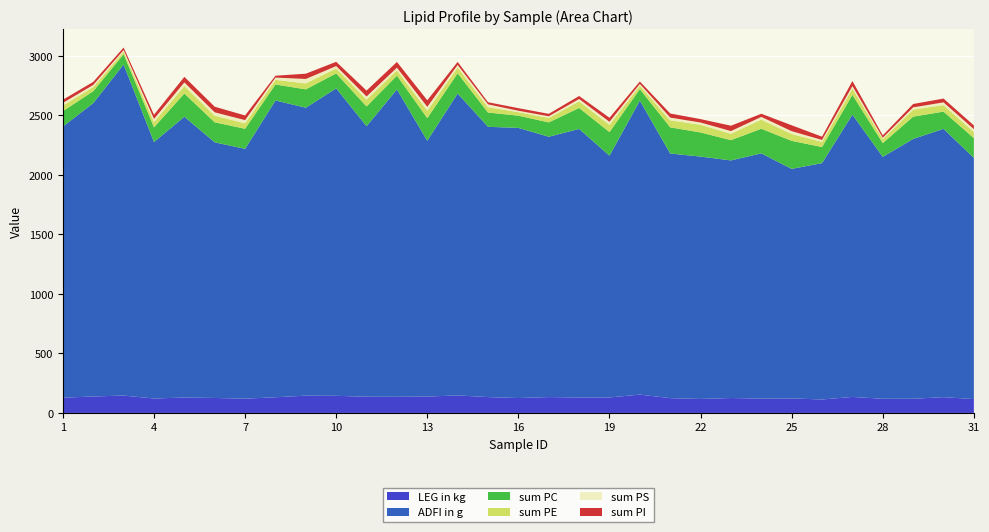

Reading left to right, list all the values displayed in this chart.

LEG in kg: 1=127.9	2=138.2	3=145.9	4=121.2	5=129.4	6=125.8	7=119.7	8=131.9	9=145.1	10=143.7	11=136.2	12=135.6	13=137.4	14=147.3	15=133.1	16=125.1	17=133.3	18=129.9	19=130.2	20=153.9	21=124.3	22=117.3	23=125.3	24=120.5	25=122.1	26=113.0	27=134.4	28=118.9	29=119.1	30=132.4	31=116.3
ADFI in g: 1=2277.4	2=2464.0	3=2780.7	4=2154.2	5=2358.3	6=2147.0	7=2098.4	8=2492.5	9=2418.5	10=2582.3	11=2272.1	12=2581.3	13=2148.8	14=2535.6	15=2270.1	16=2269.0	17=2186.5	18=2255.5	19=2030.6	20=2469.2	21=2054.5	22=2035.7	23=1995.7	24=2059.7	25=1927.8	26=1985.5	27=2371.2	28=2031.8	29=2182.3	30=2253.9	31=2025.7
sum PC: 1=129.3	2=100.3	3=86.5	4=123.5	5=194.8	6=168.0	7=168.8	8=134.2	9=154.3	10=125.6	11=165.7	12=116.3	13=189.8	14=169.6	15=119.9	16=102.7	17=120.3	18=176.0	19=198.2	20=96.2	21=219.8	22=202.7	23=170.1	24=206.6	25=235.4	26=134.6	27=165.5	28=115.4	29=187.2	30=144.5	31=166.3
sum PE: 1=47.2	2=34.8	3=22.4	4=44.7	5=62.7	6=56.4	7=45.2	8=39.0	9=49.8	10=42.3	11=57.8	12=44.7	13=62.7	14=49.0	15=44.9	16=29.3	17=37.5	18=55.5	19=61.2	20=29.3	21=58.8	22=64.7	23=53.3	24=76.6	25=57.5	26=43.1	27=53.6	28=33.8	29=59.0	30=54.5	31=51.9
sum PS: 1=22.0	2=17.5	3=12.9	4=25.6	5=30.8	6=27.6	7=27.2	8=19.0	9=37.4	10=19.3	11=25.9	12=22.0	13=32.0	14=21.2	15=23.8	16=11.8	17=13.9	18=19.9	19=25.1	20=15.0	21=23.1	22=18.7	23=22.9	24=23.2	25=23.6	26=16.7	27=21.0	28=11.1	29=19.1	30=23.1	31=23.4
sum PI: 1=26.7	2=25.8	3=20.8	4=35.6	5=46.8	6=47.0	7=39.3	8=15.8	9=44.1	10=35.8	11=49.8	12=47.9	13=55.3	14=25.5	15=17.8	16=21.8	17=20.6	18=25.2	19=33.9	20=20.4	21=34.3	22=28.6	23=45.0	24=26.2	25=49.6	26=27.2	27=42.6	28=20.0	29=28.2	30=31.9	31=31.3